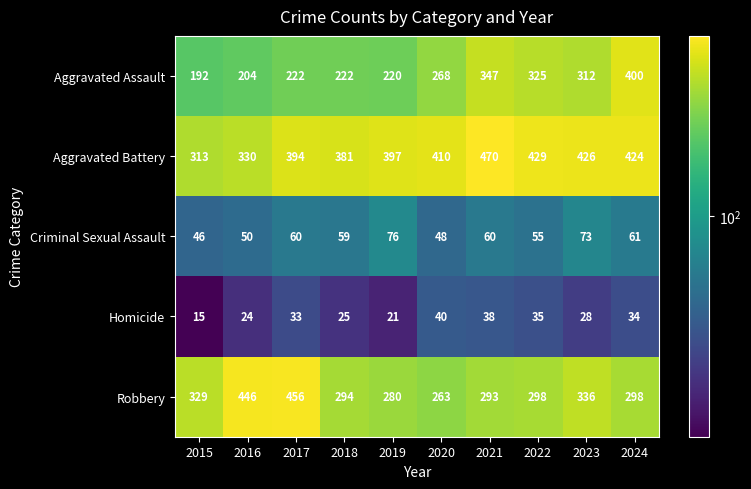

At how many categories does at least one series exceed 294?

10